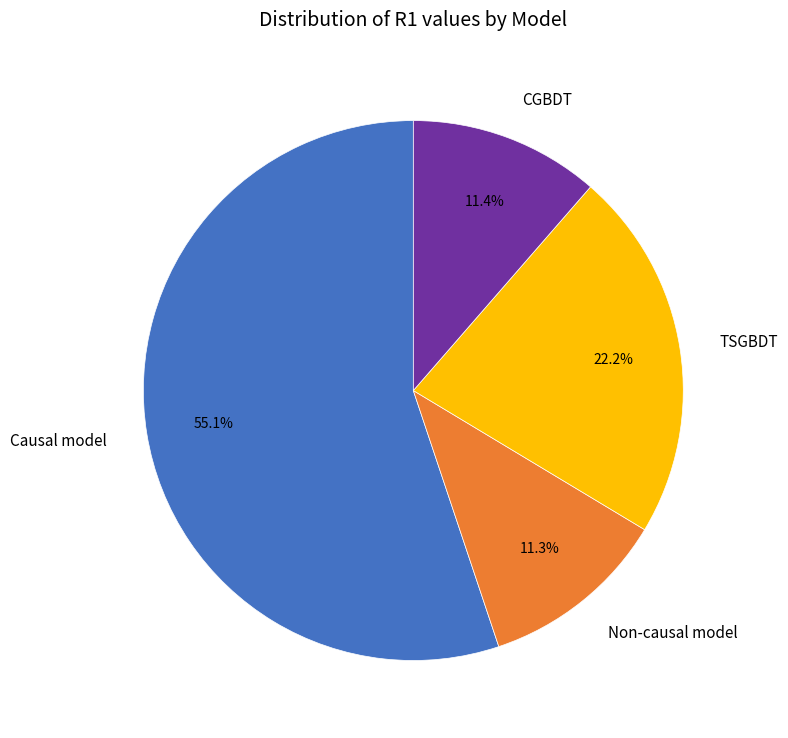

What percentage is the Non-causal model slice, to the nearest percent?

11%